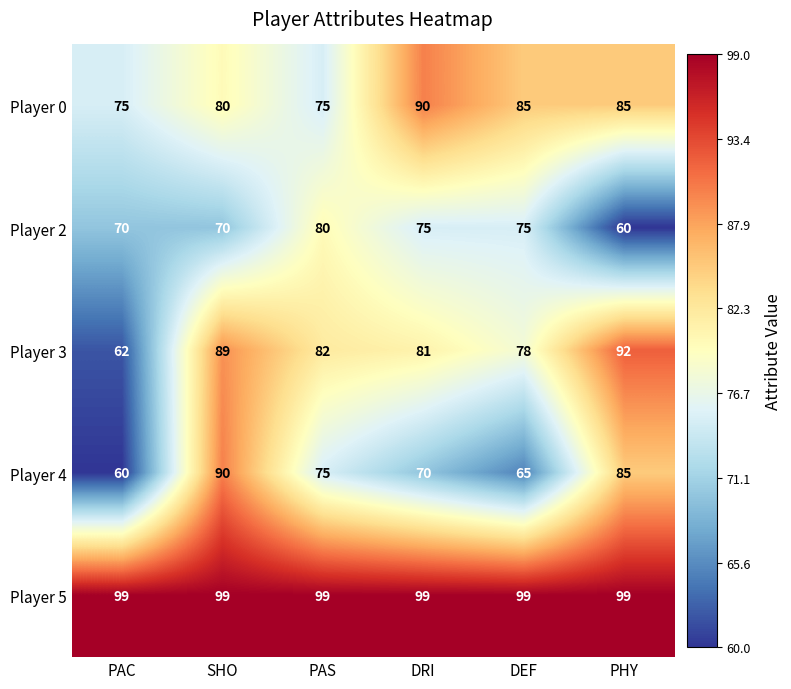

What is the maximum value for Player 5?

99